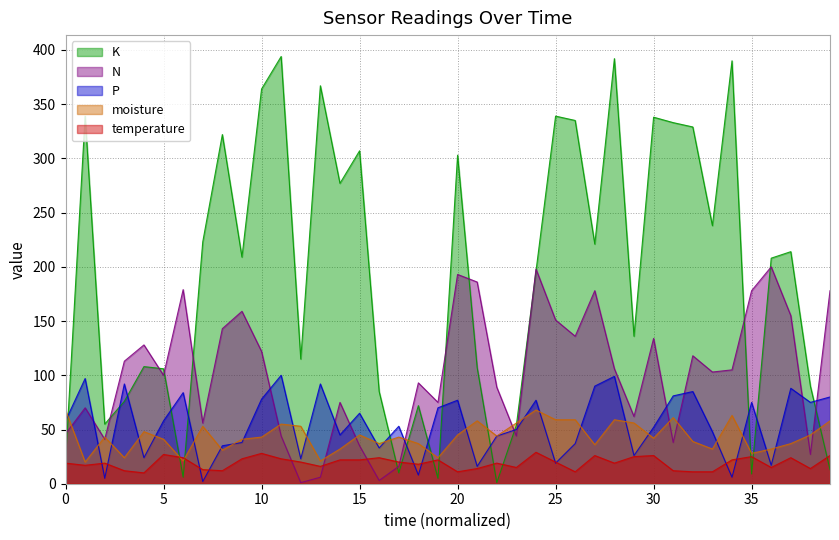

How many lines are shown in the chart?

5